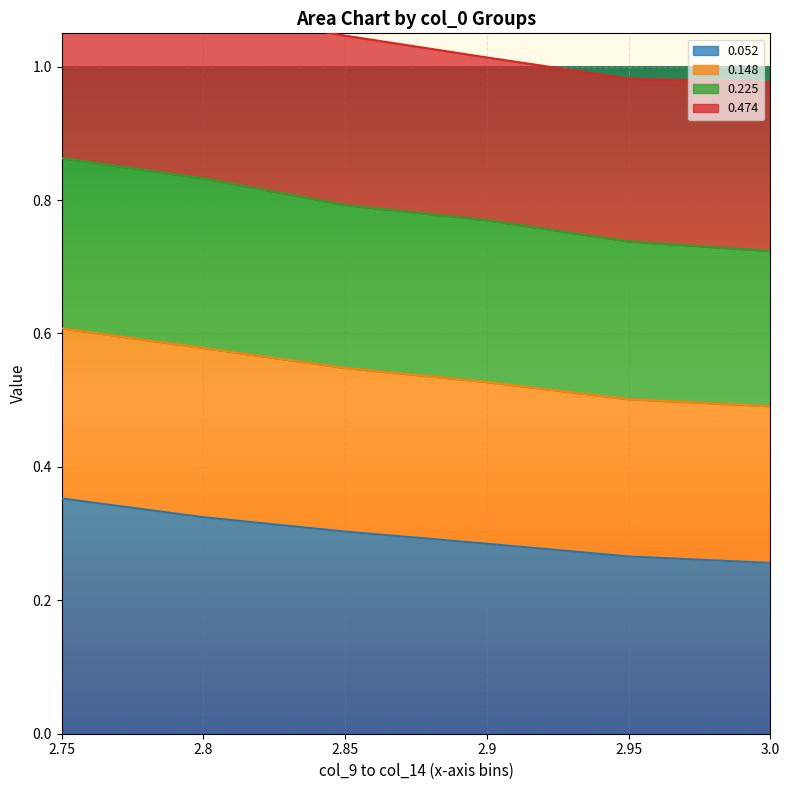

True or false: 0.148 and 0.052 cross at least once.

False